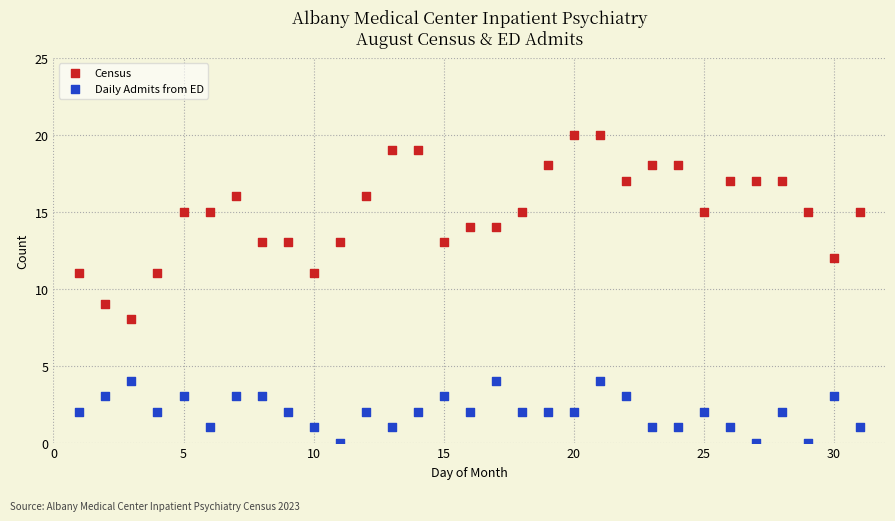

Which series has the widest spread of Y values?

Census